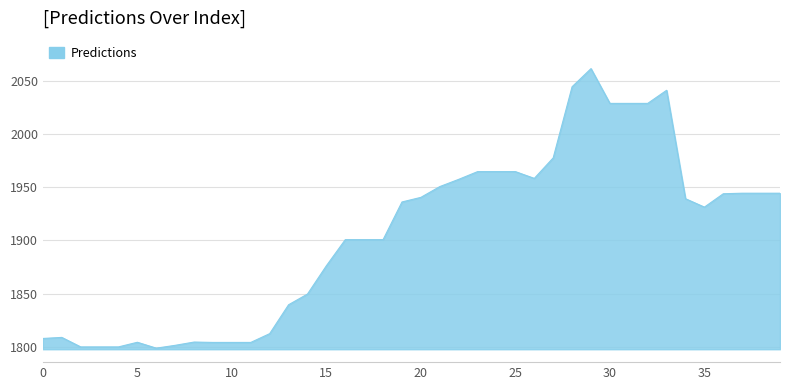

Count the number of categories in the chart.

40